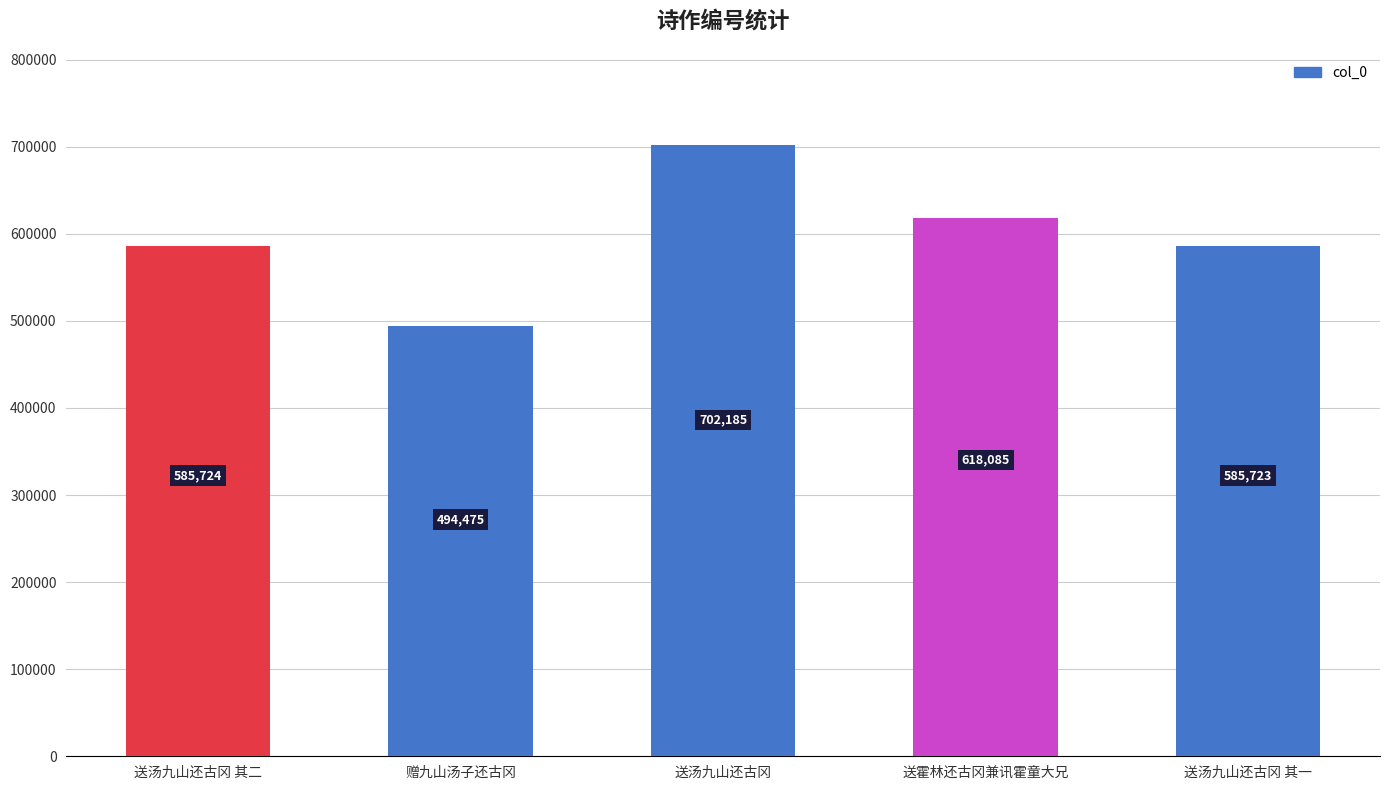

At which category does the chart reach its minimum across all series?

赠九山汤子还古冈